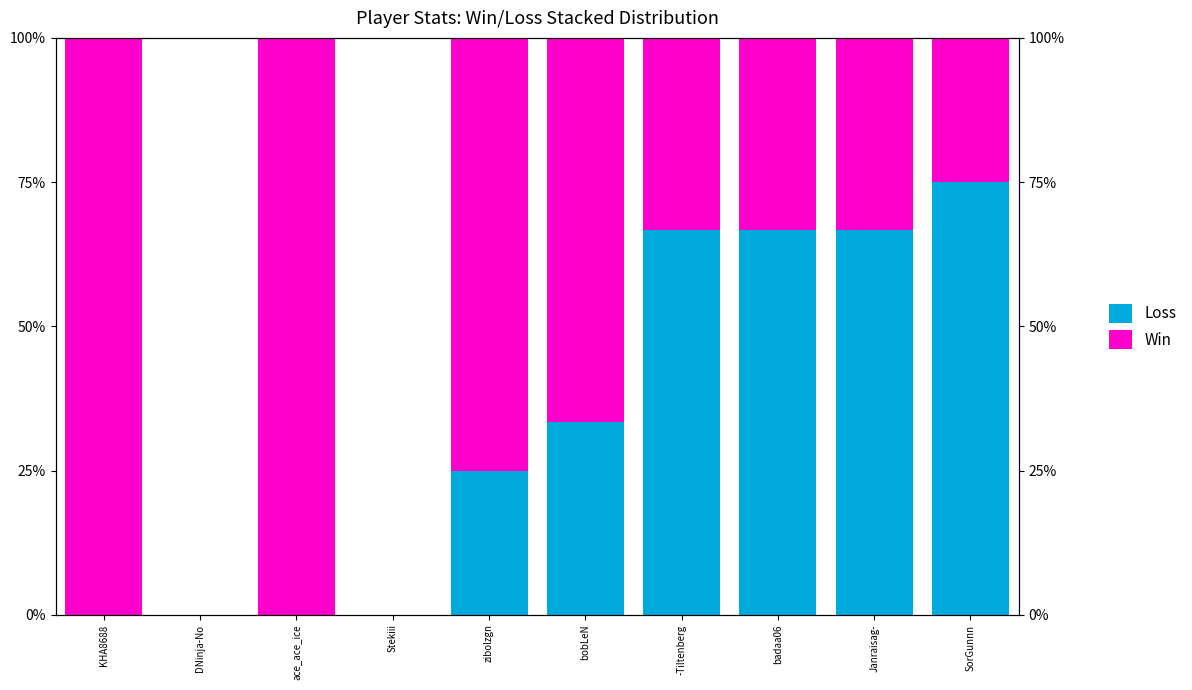

Rank the series at Janraisag- from lowest to highest value.

Win, Loss